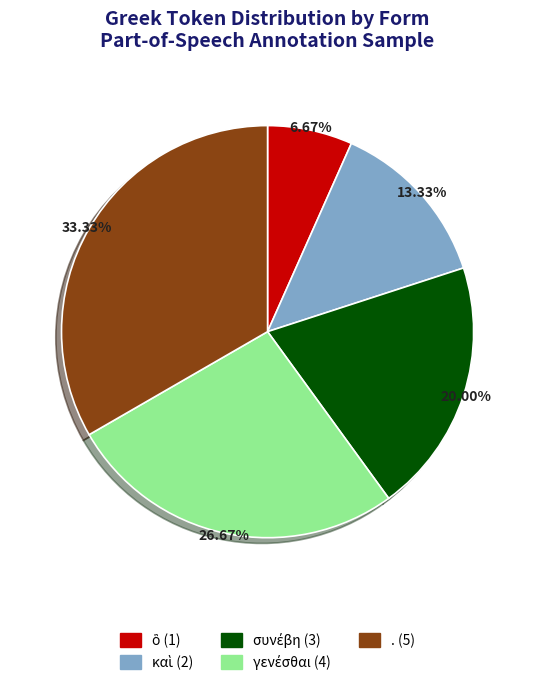

Is there a majority slice in this chart?

No